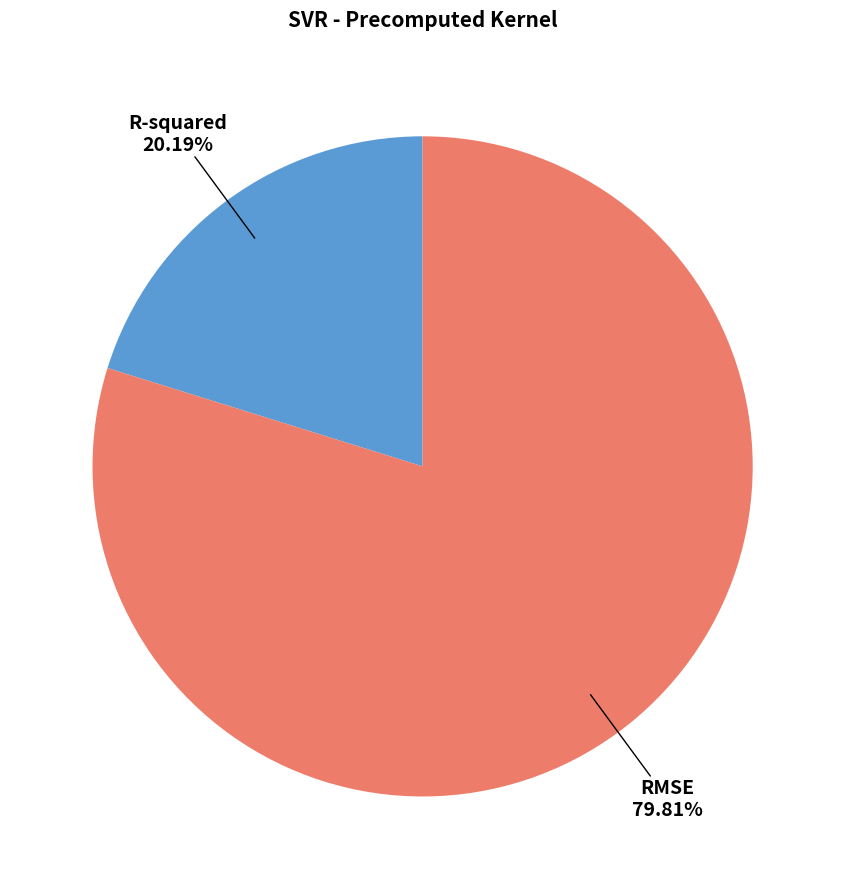

Which slice represents more than half of the pie?

RMSE